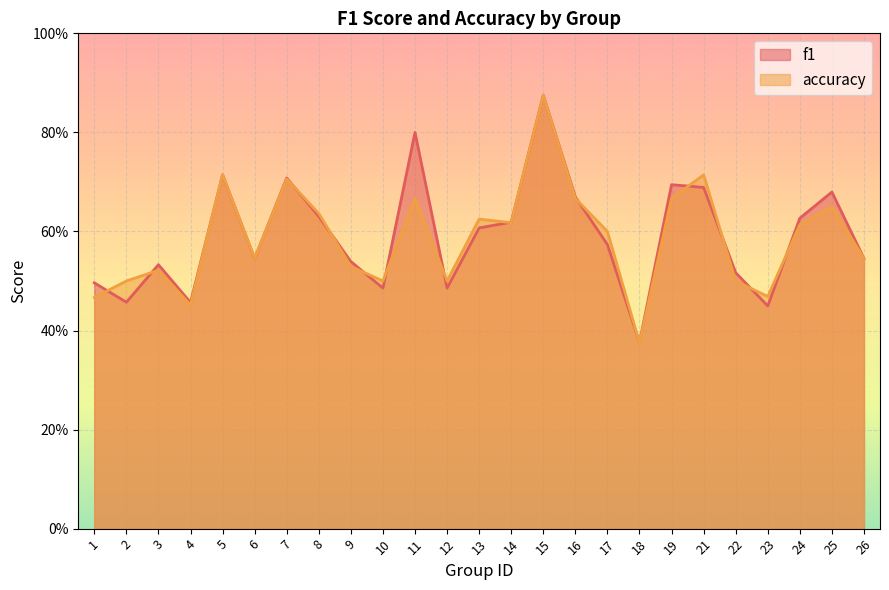

At which label is f1 closest to 0?

18